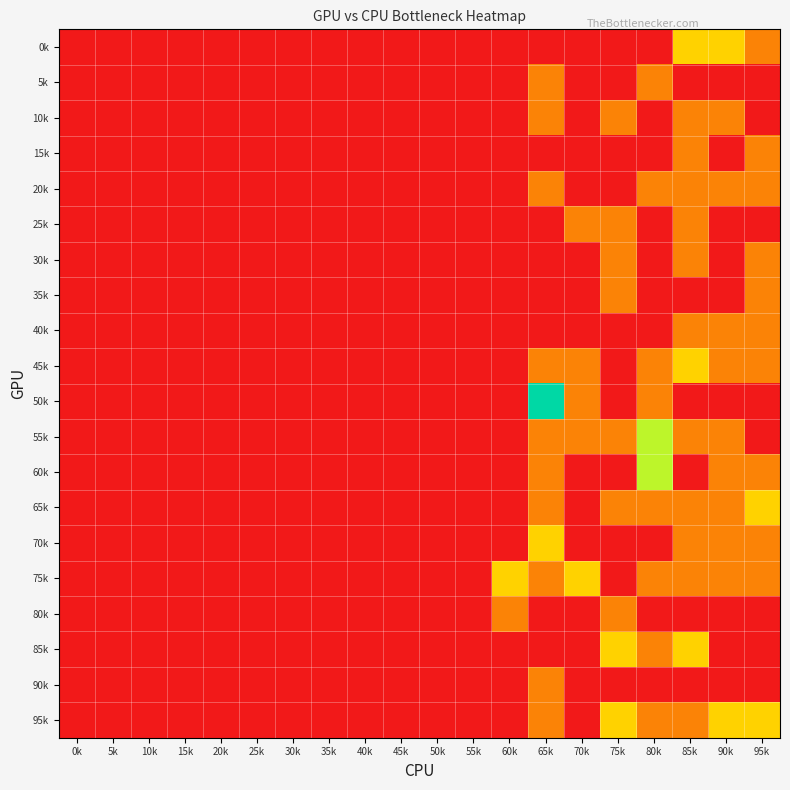

How many series are shown in this chart?

20